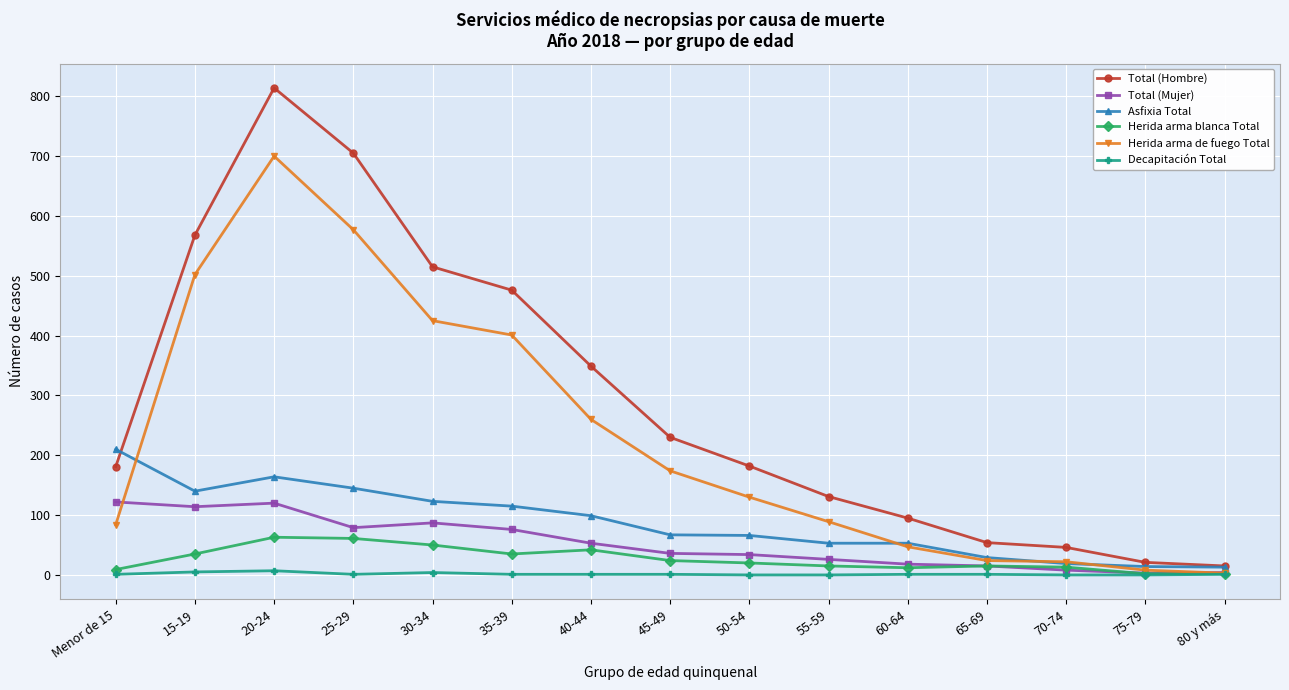

What is the sum of all Herida arma blanca Total values?

398